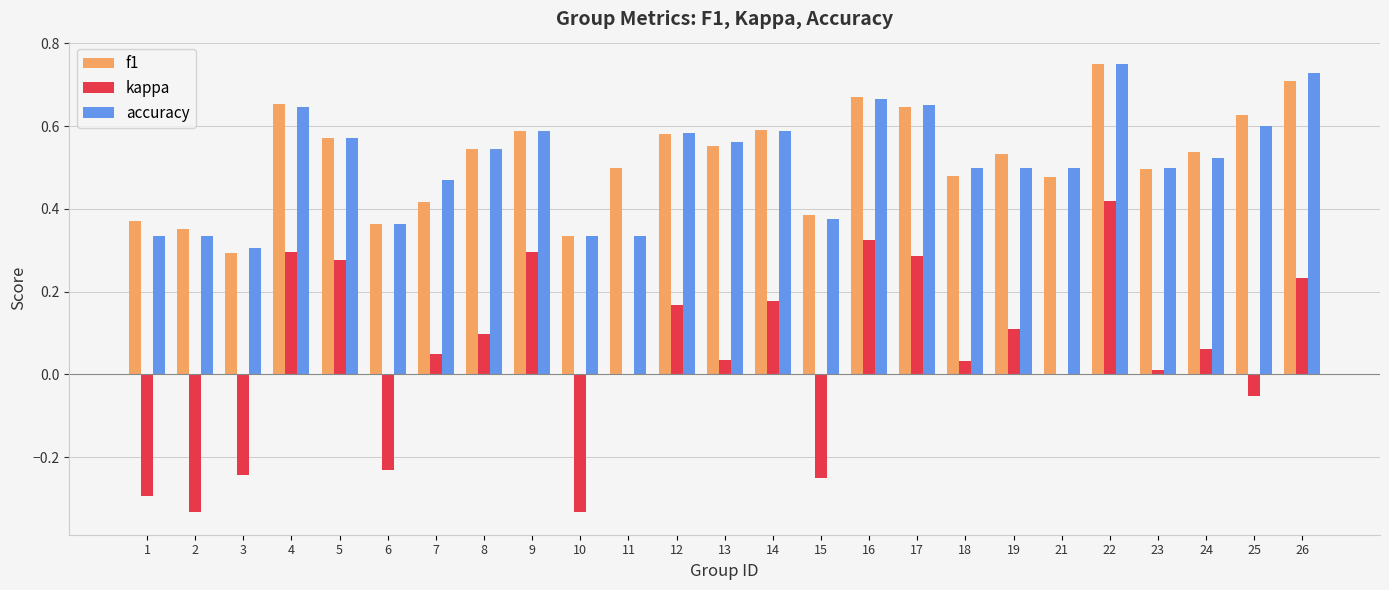

What are all the series names shown in the legend?

f1, kappa, accuracy